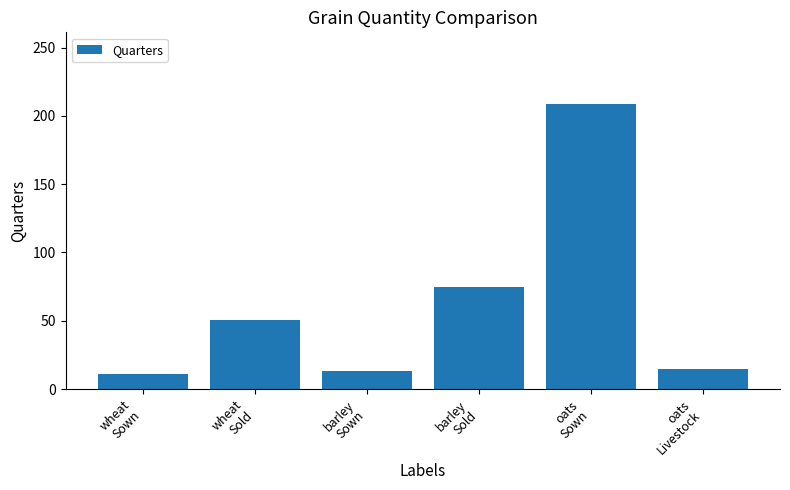

What is the maximum value shown in the chart?

209.0